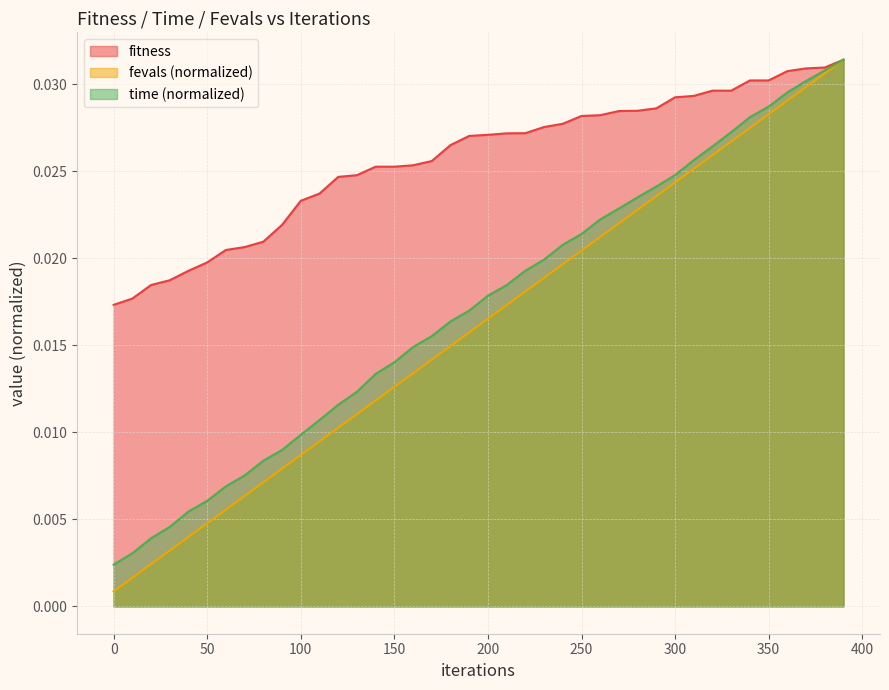

Is it true that fitness equals 0.0 at 80?

False